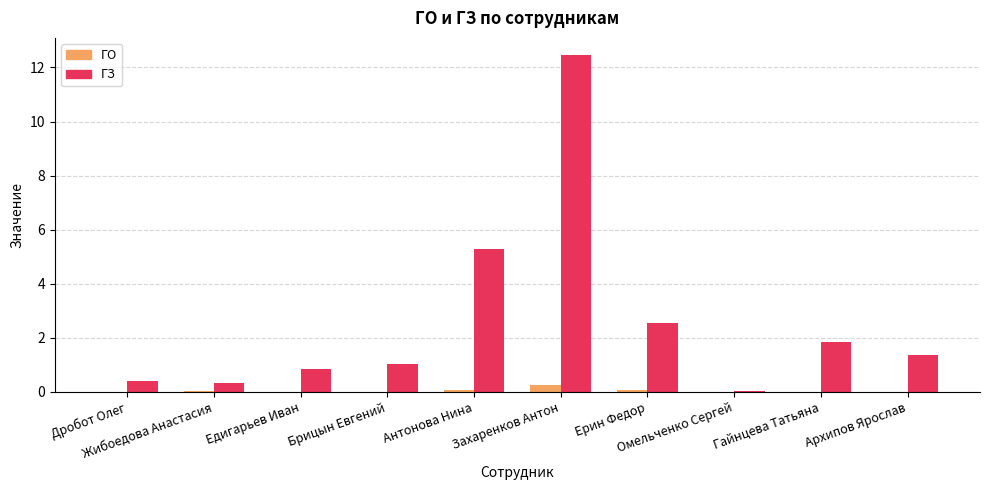

At which label is ГЗ closest to 6?

Антонова Нина